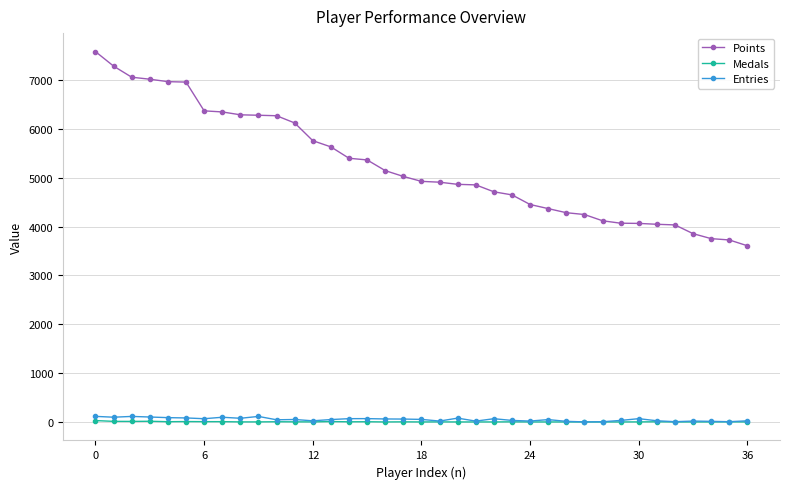

Which series has the largest total across all categories?

Points